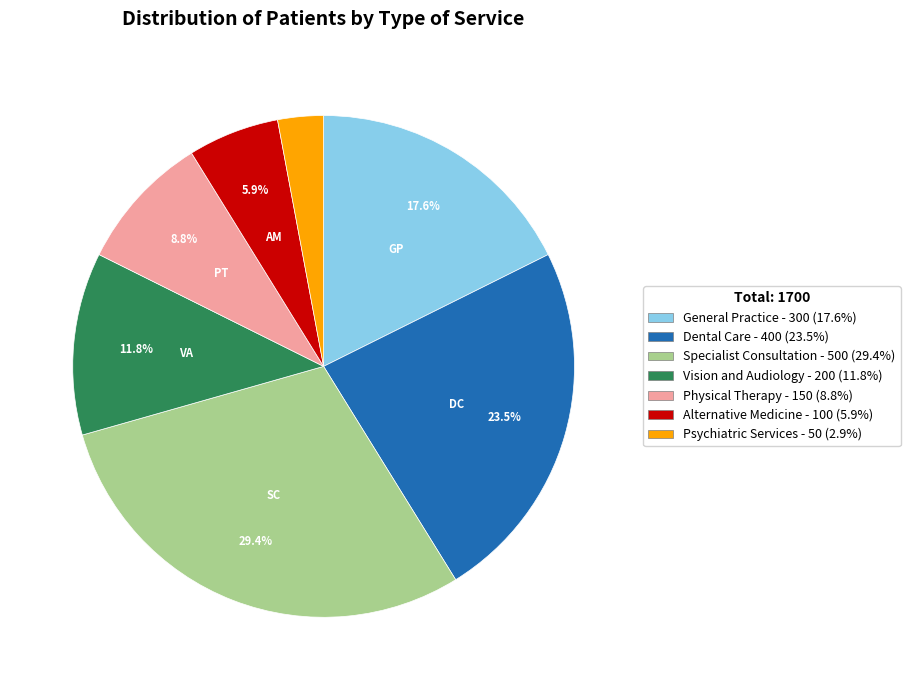

What is the largest slice in the pie chart?

Specialist Consultation